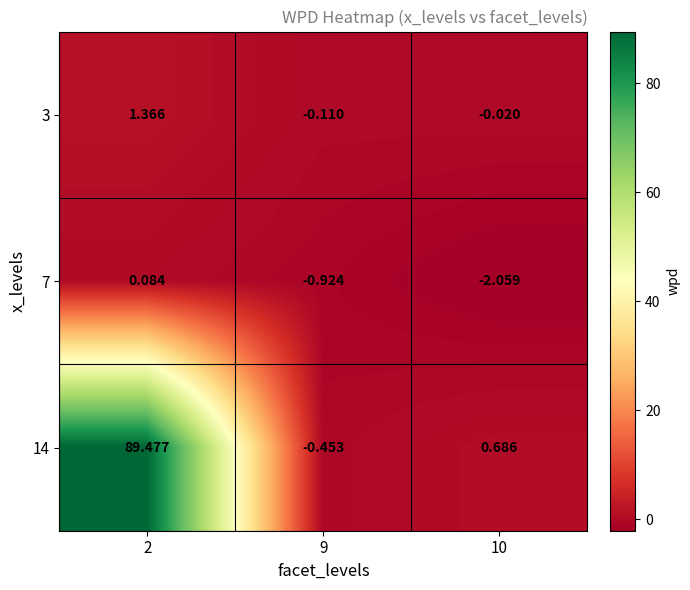

Is the value of 3 at 2 greater than the value of 7 at 9?

Yes